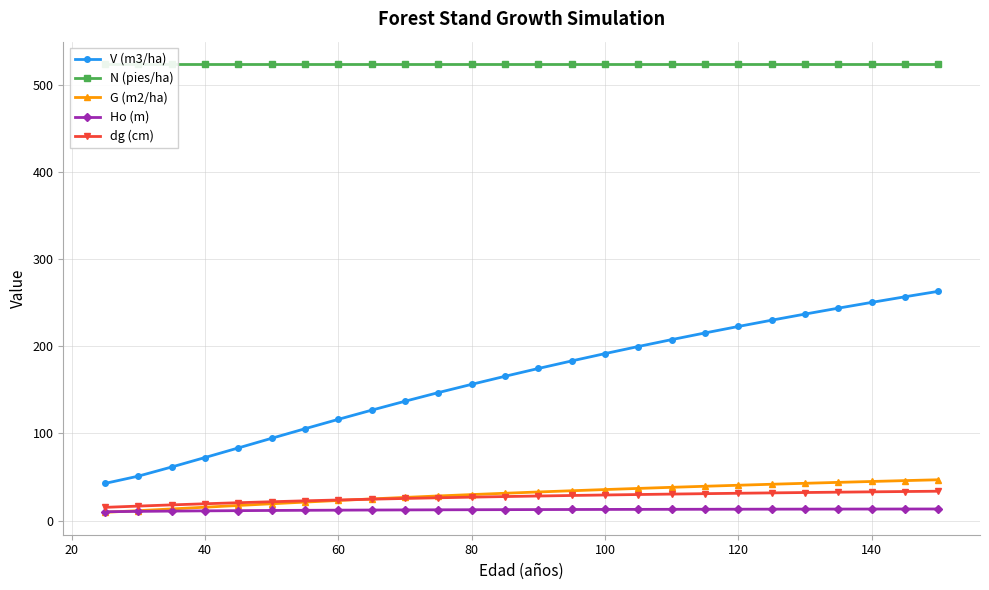

How many intersections are there between G (m2/ha) and Ho (m)?

1